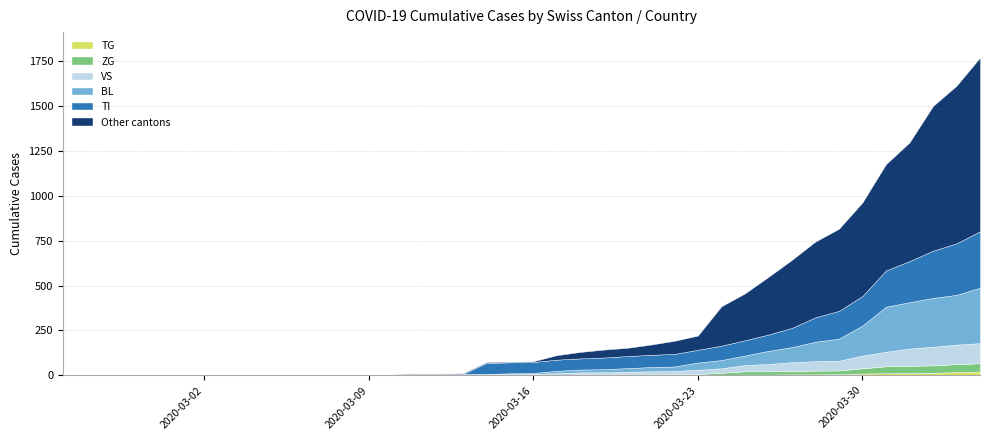

True or false: VS and TG intersect in this chart.

False